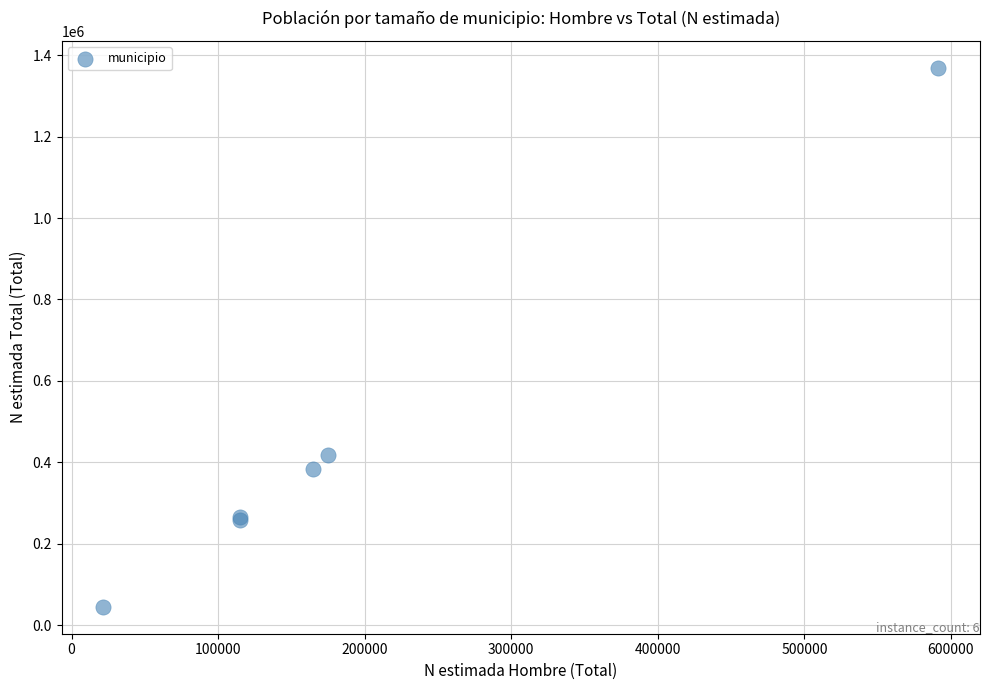

What Y value in the scatter plot is closest to 707193?

417400